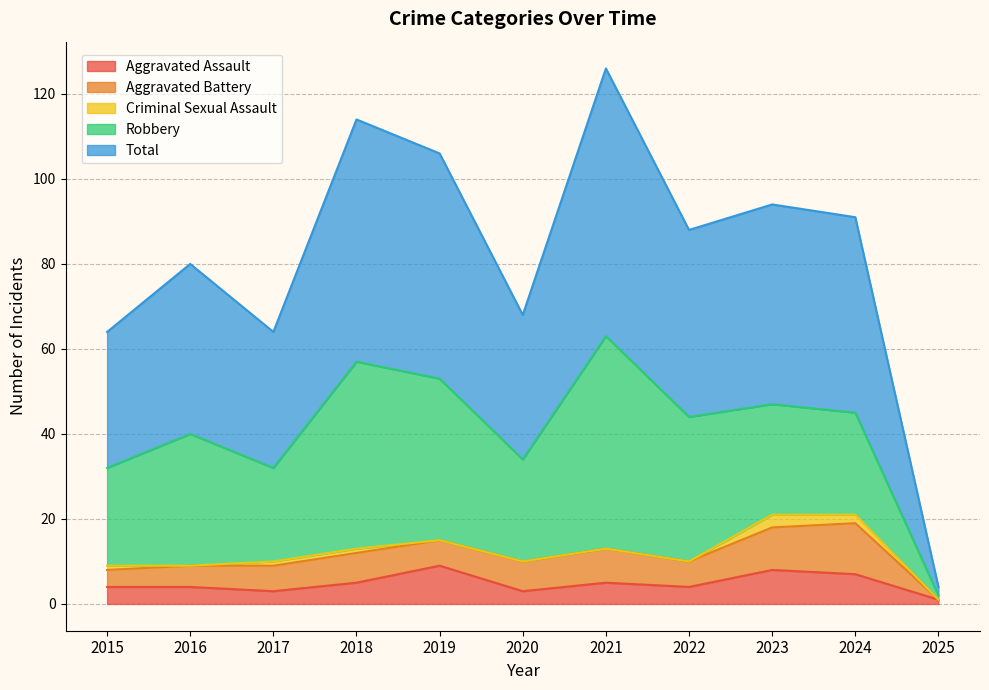

At which label does Criminal Sexual Assault reach its peak?

2023